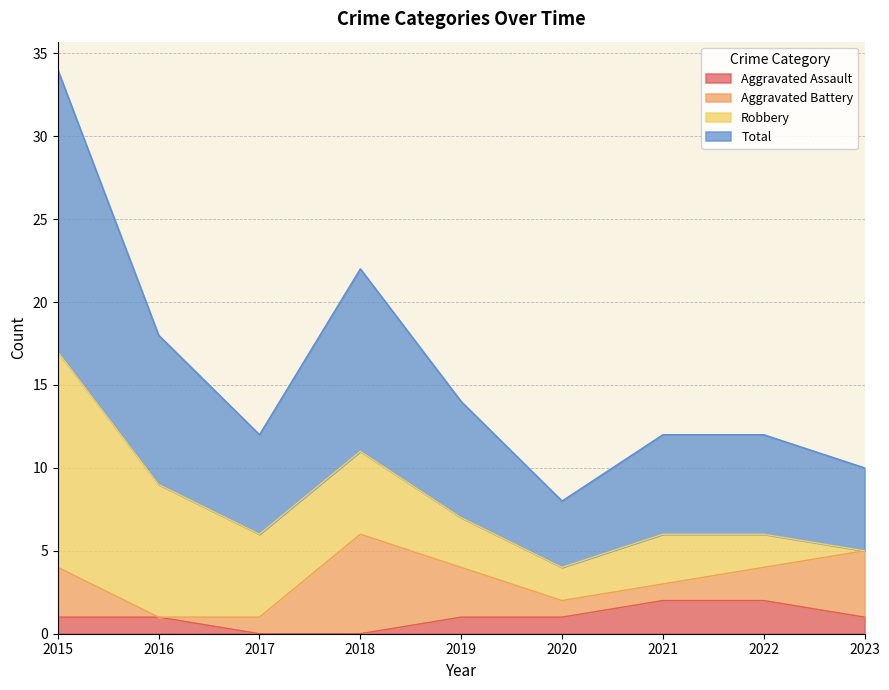

What is the sum of all Aggravated Assault values?

9